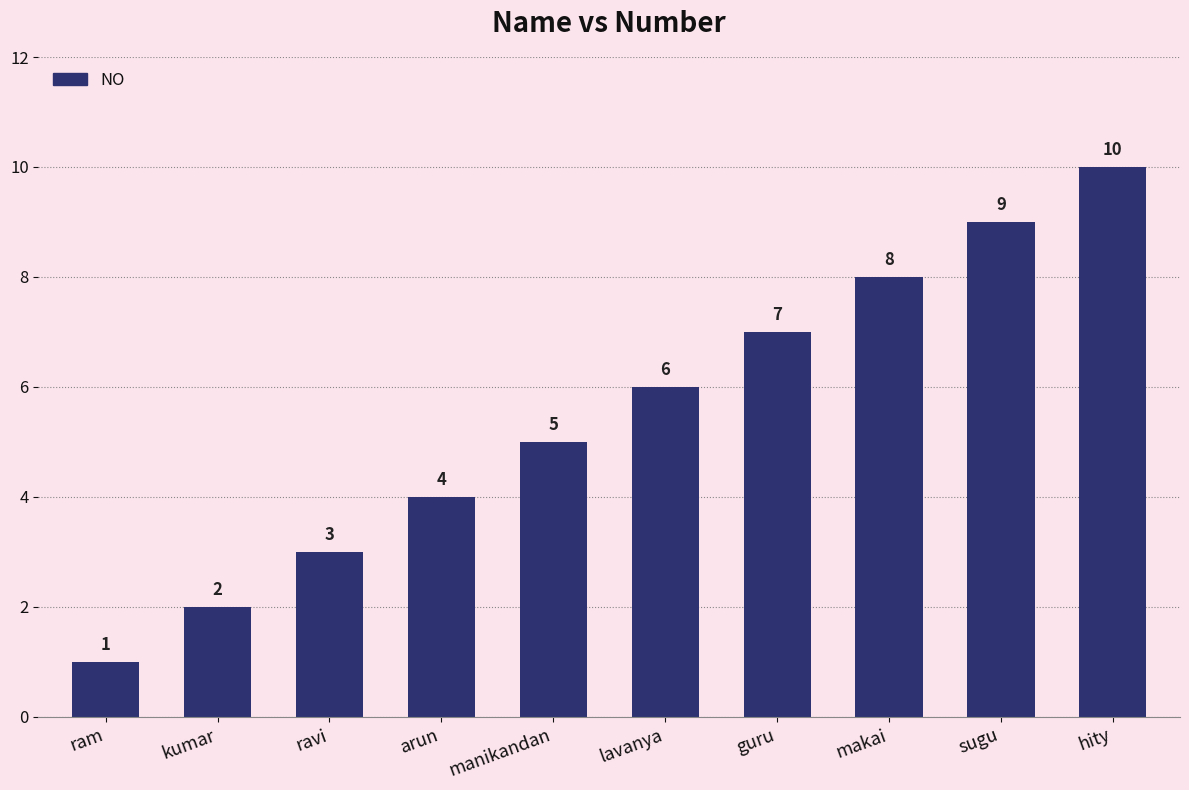

What is the change in value from kumar to ravi?

+1